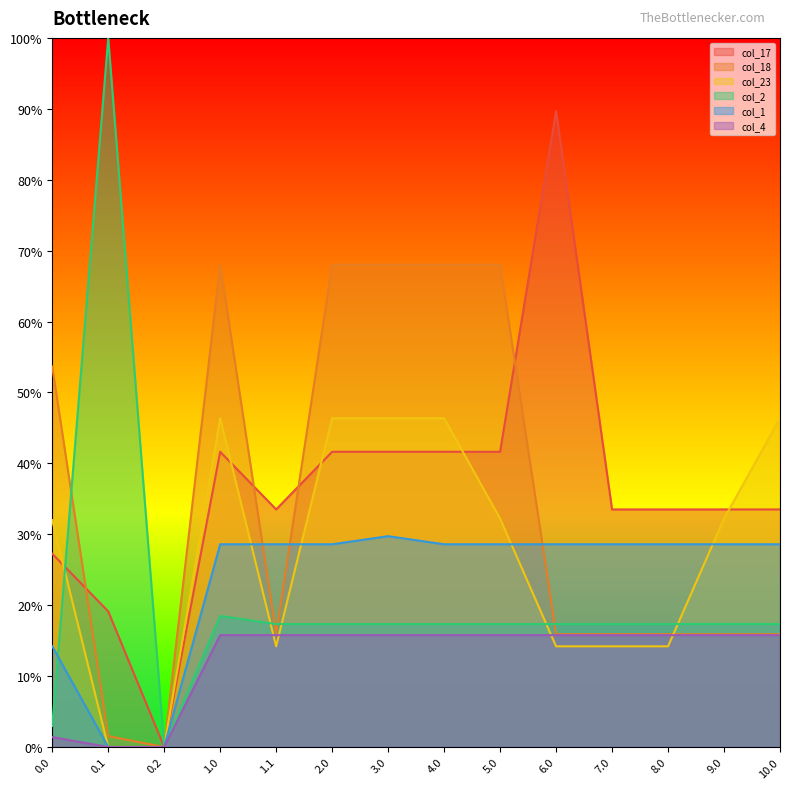

True or false: col_4 and col_17 cross at least once.

False